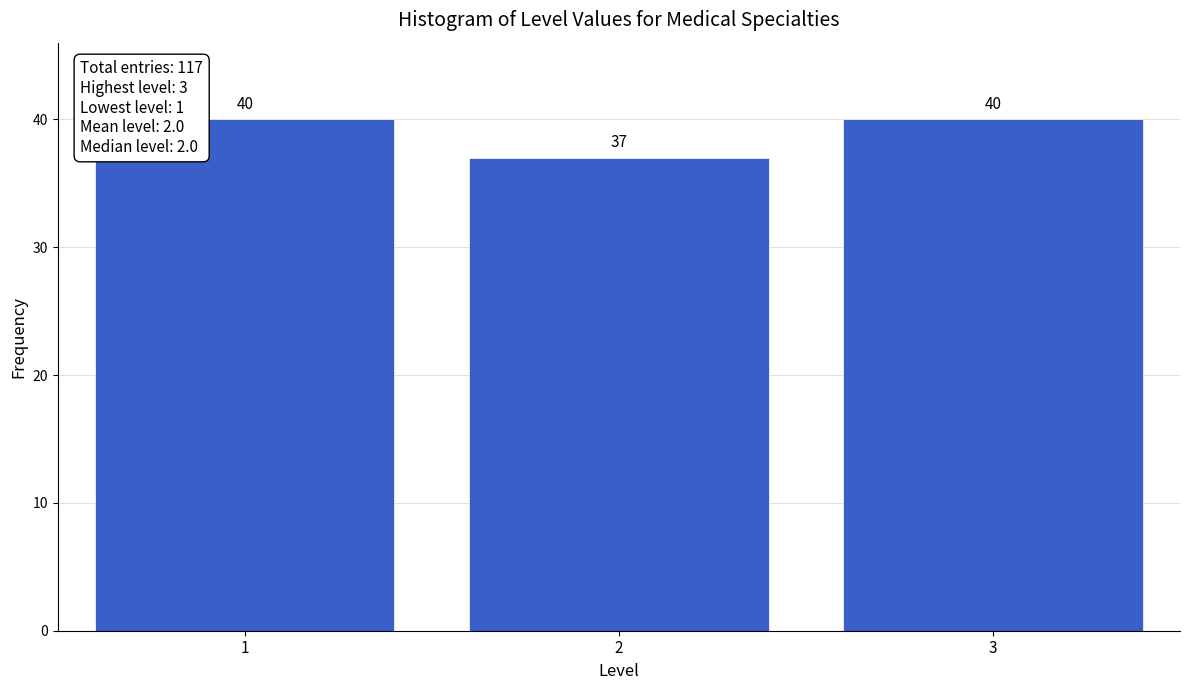

Reading right to left, transcribe all the data shown in this chart.

40	37	40